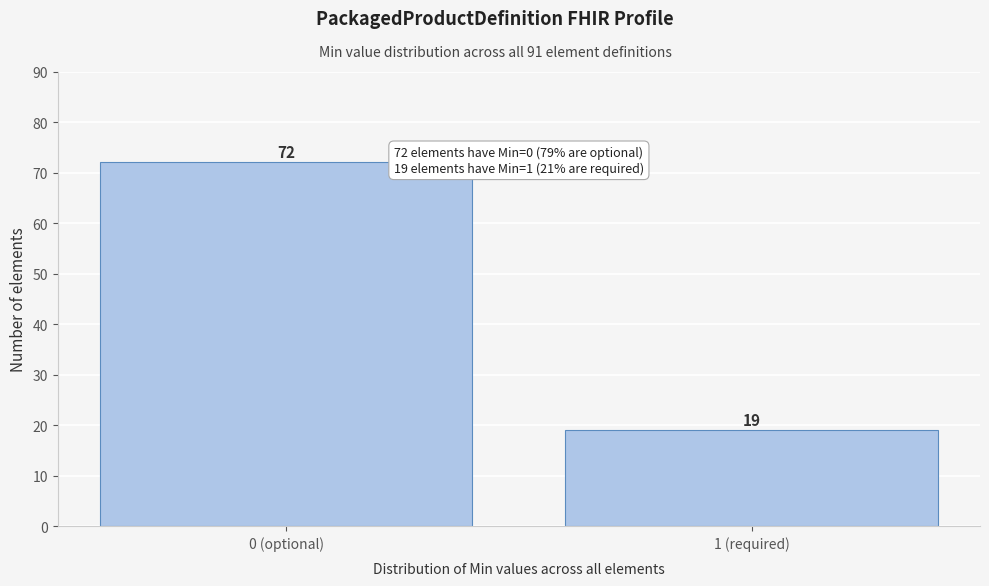

Reading right to left, what are all the values shown in this chart?

19	72